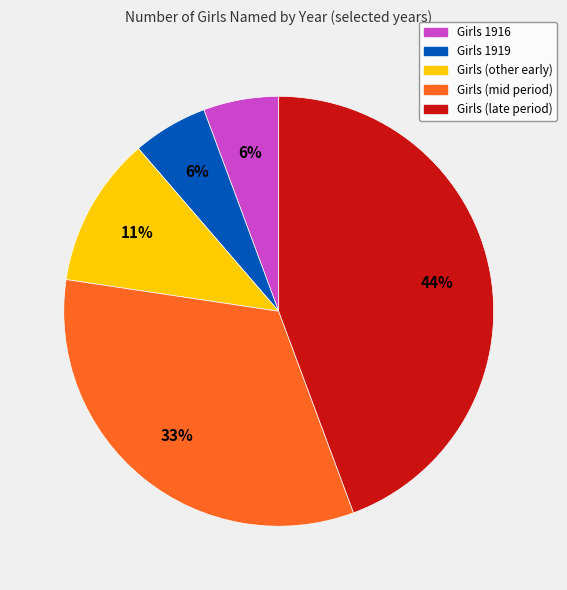

Which slice is the largest?

Girls (late period)